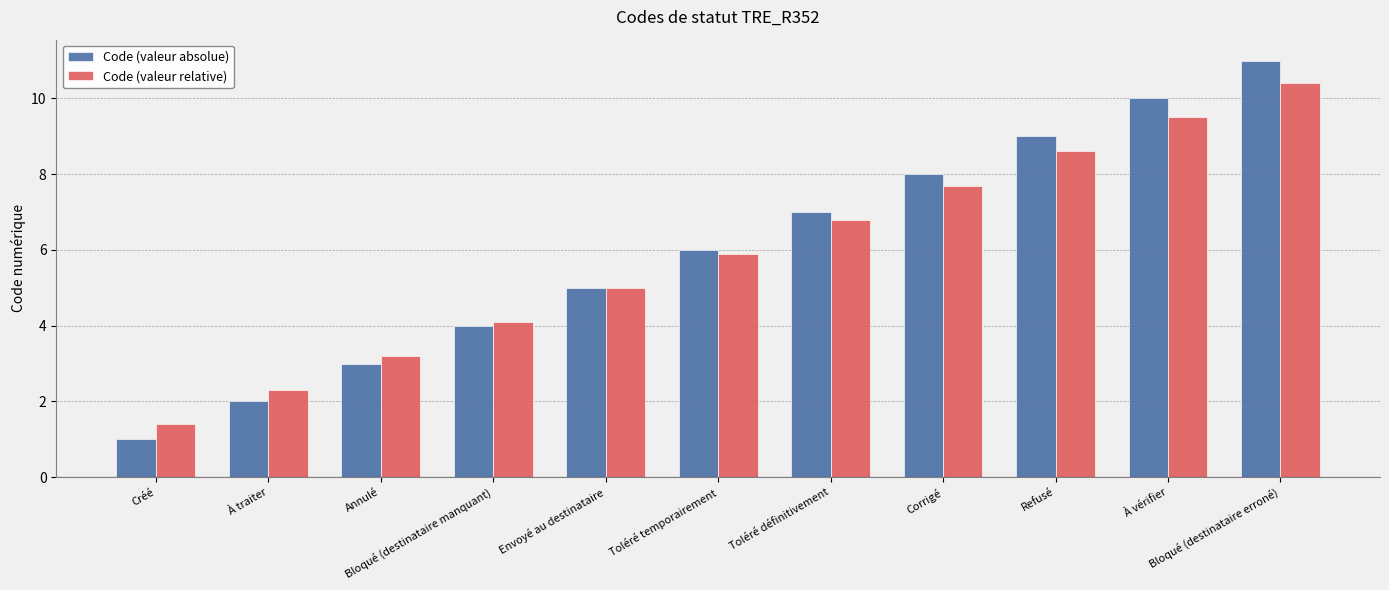

Which category has the highest value in the Code (valeur absolue) series?

Bloqué (destinataire erroné)